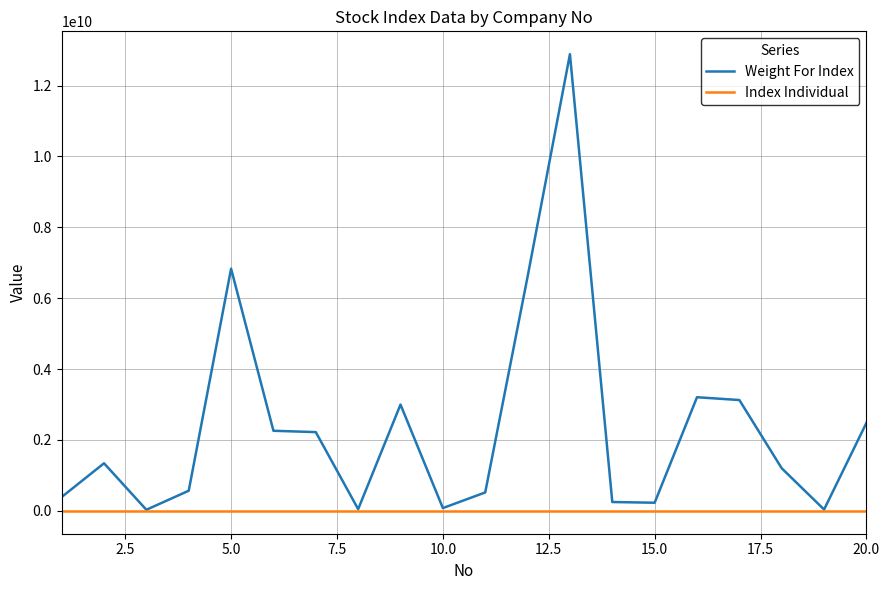

Which series has the largest total across all categories?

Weight For Index